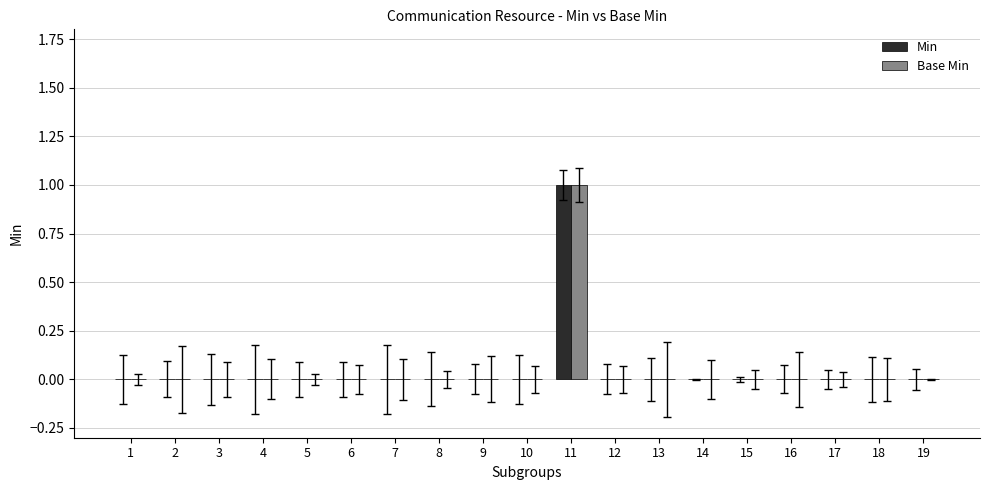

Which category has the highest value across all series?

11